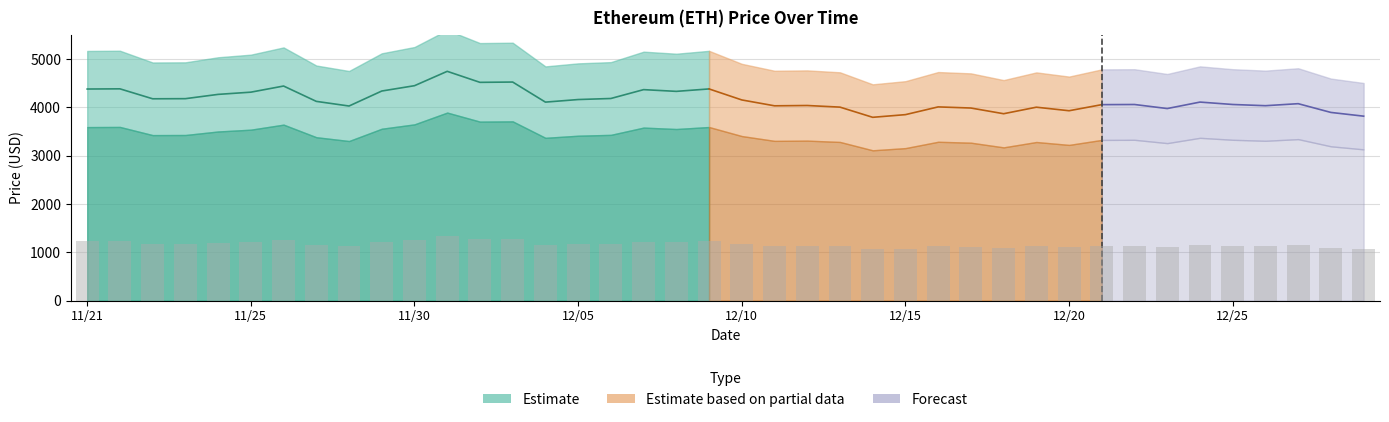

Reading left to right, list all the values displayed in this chart.

1226.4	1227.5	1169.8	1170.5	1195.4	1208.2	1243.7	1154.8	1127.9	1214.8	1245.7	1329.0	1265.1	1266.9	1150.5	1165.4	1171.5	1222.9	1212.8	1227.0	1163.1	1129.1	1130.9	1121.5	1062.4	1077.9	1122.8	1116.3	1083.2	1121.0	1100.5	1135.9	1136.7	1113.2	1150.7	1136.8	1129.7	1141.4	1090.7	1069.1